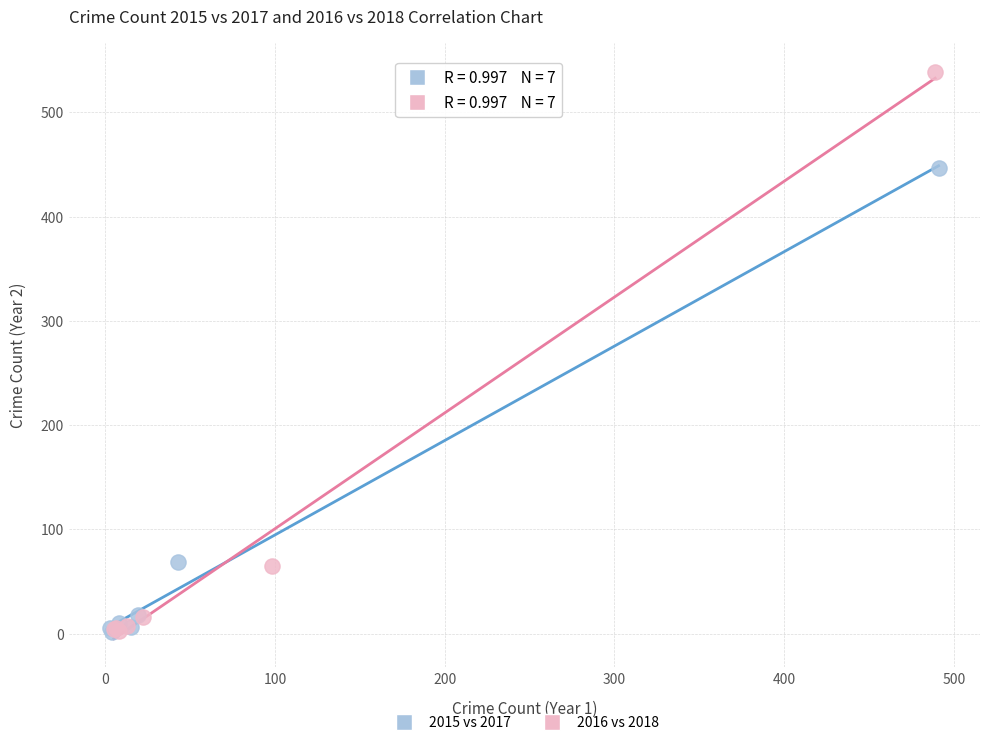

Which series contains the highest Y value?

2016 vs 2018